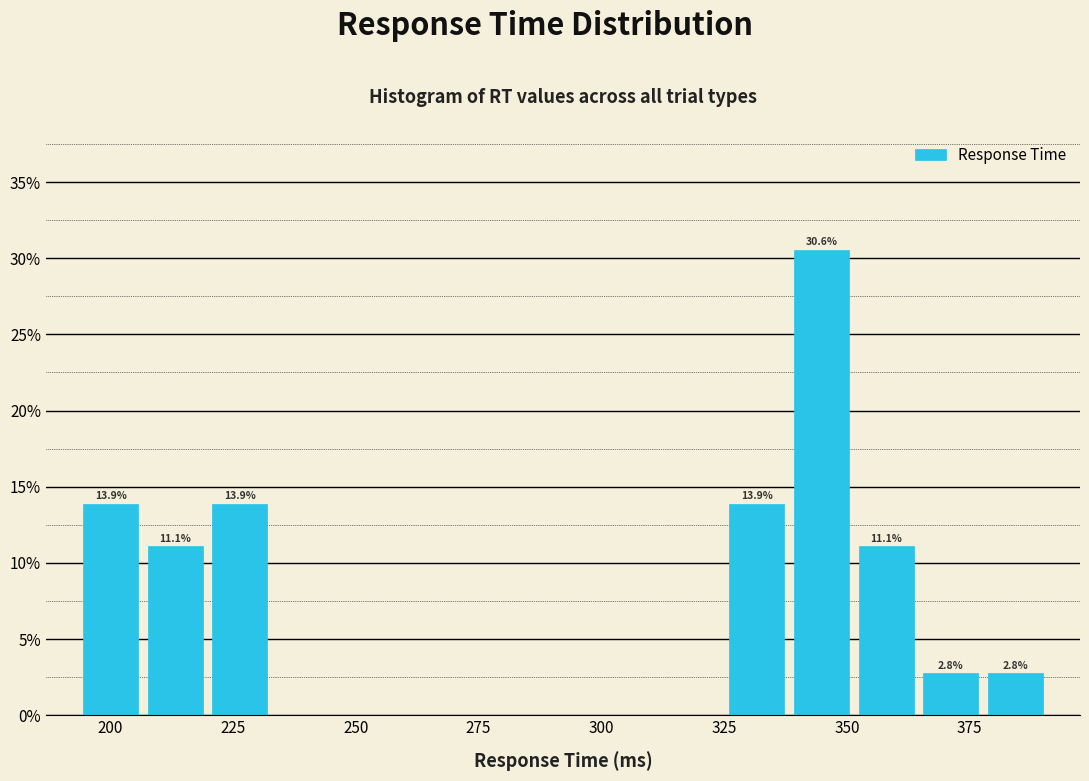

Around what value on the x-axis is the tallest bar? Give the approximate position of its centre, as read against the axis.

345